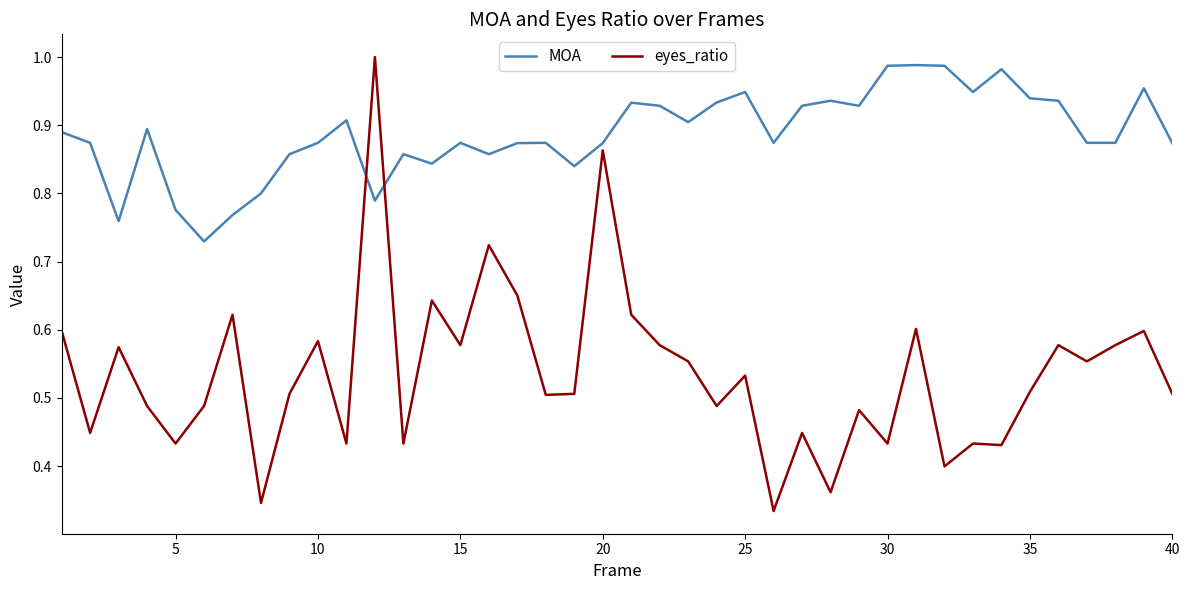

Which series has the largest total across all categories?

MOA